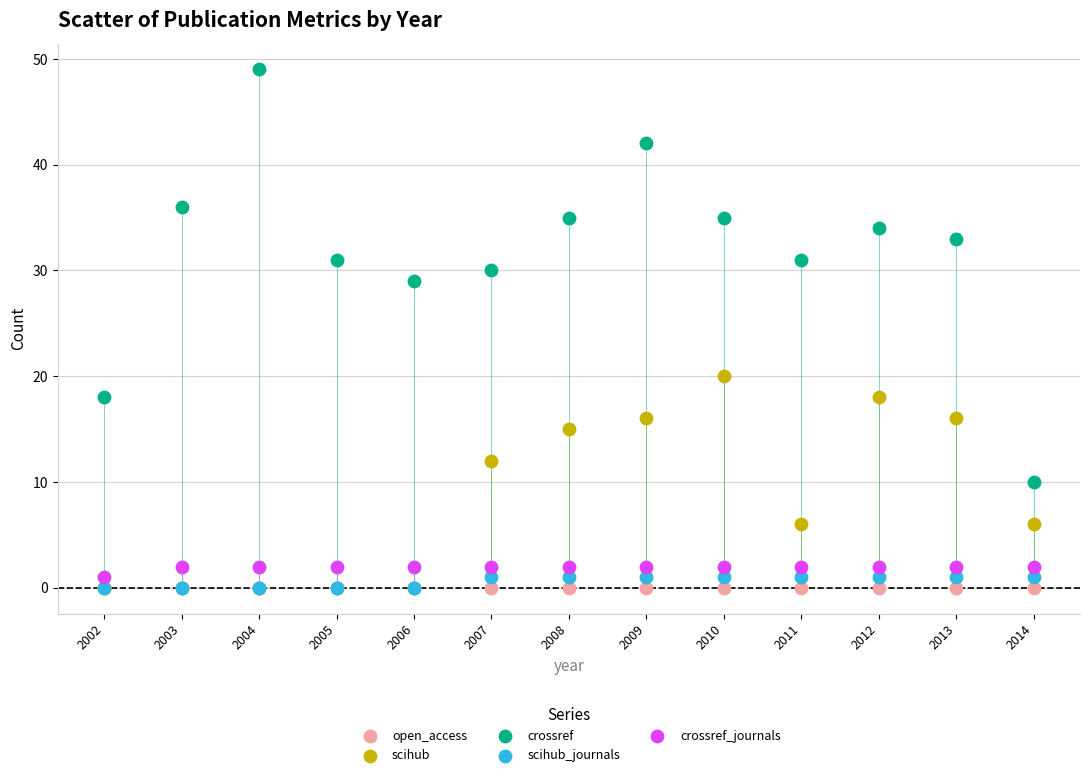

Across all series, what Y value is closest to 24?

20